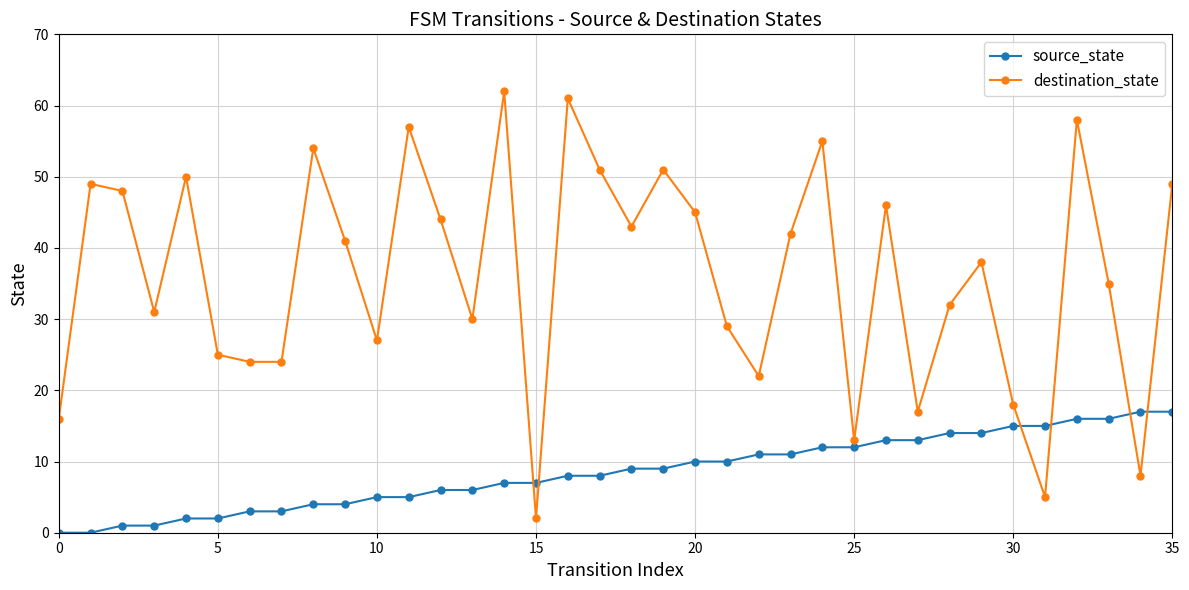

Which series has the widest spread of values?

destination_state